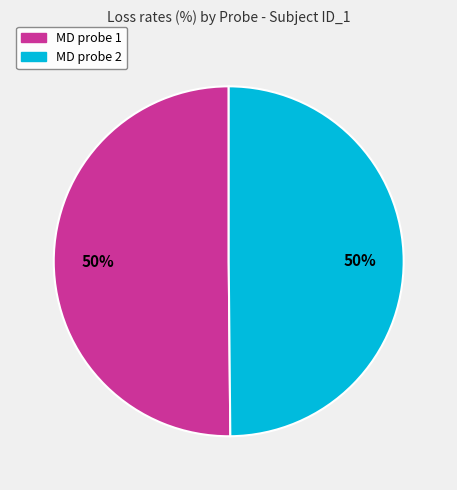

What is the ratio of the value at MD probe 1 to the value at MD probe 2?

1.0